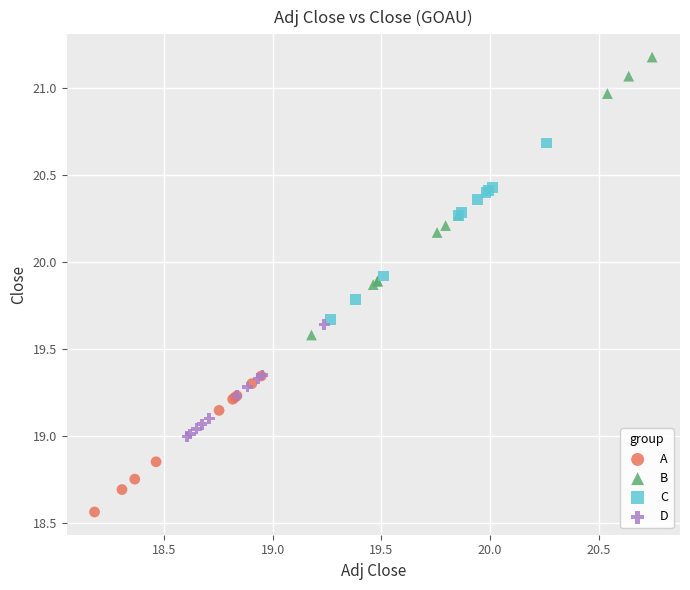

Which series contains the lowest Y value?

A